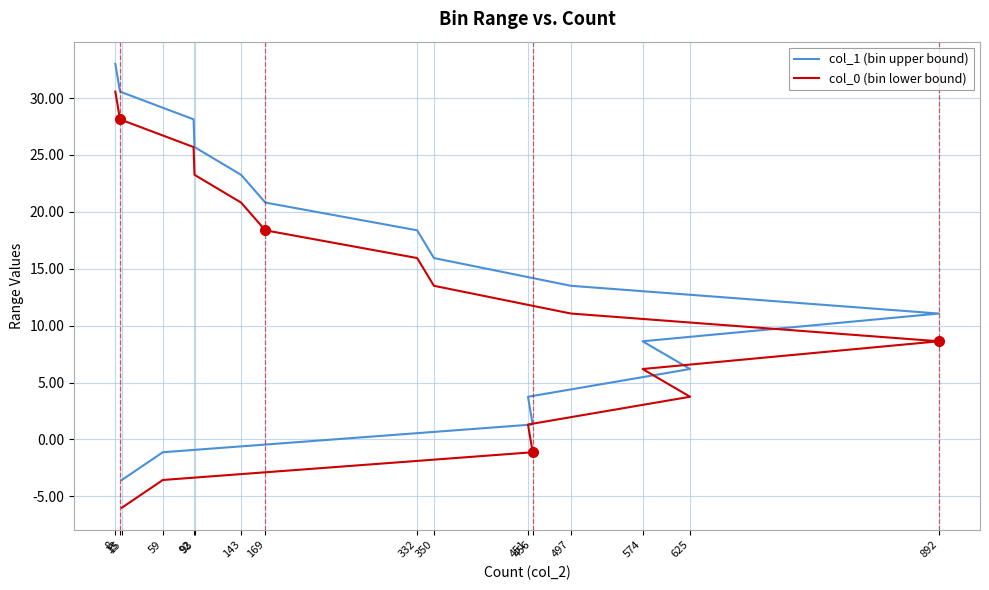

What is the average value of the col_1 (bin upper bound) series?

14.7